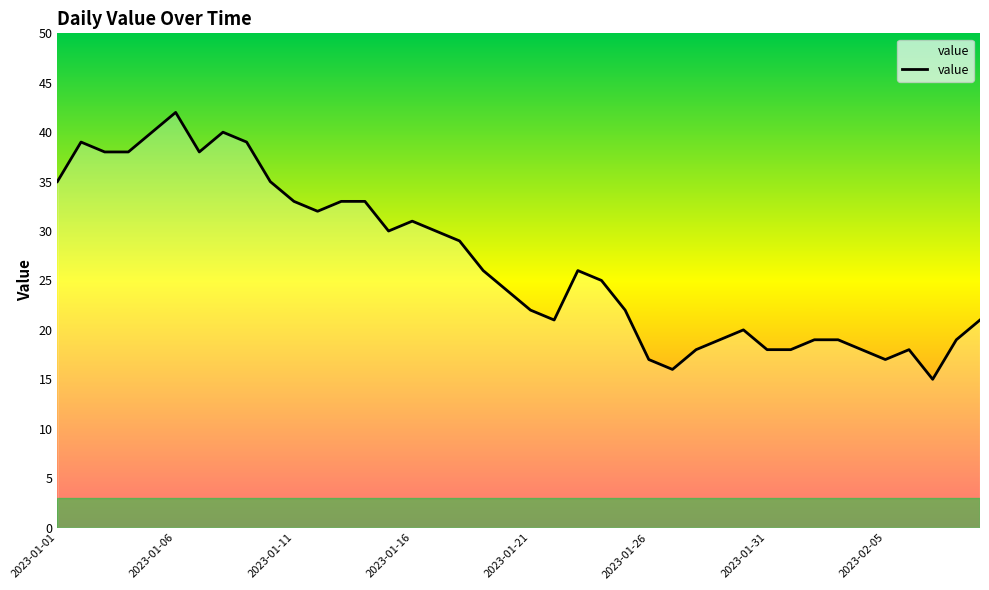

Reading left to right, list all the values displayed in this chart.

35	39	38	38	40	42	38	40	39	35	33	32	33	33	30	31	30	29	26	24	22	21	26	25	22	17	16	18	19	20	18	18	19	19	18	17	18	15	19	21